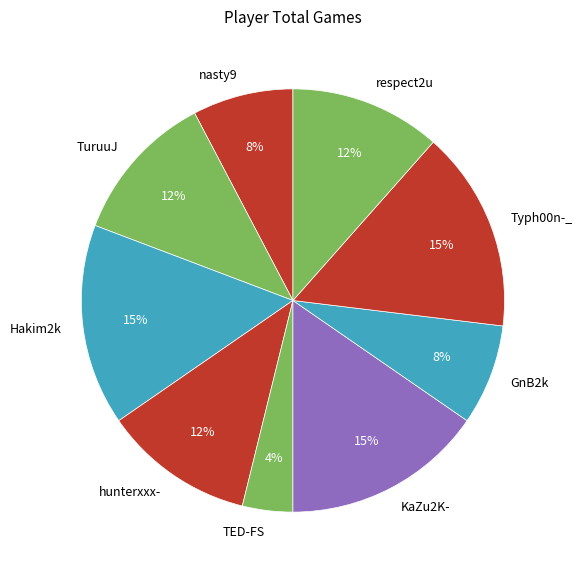

How many slices are in this pie chart?

9